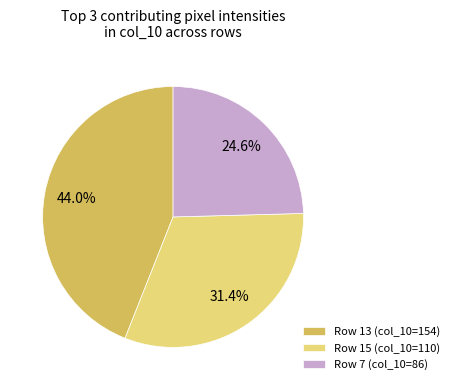

Rank the categories by value from lowest to highest.

Row 7 (col_10=86), Row 15 (col_10=110), Row 13 (col_10=154)